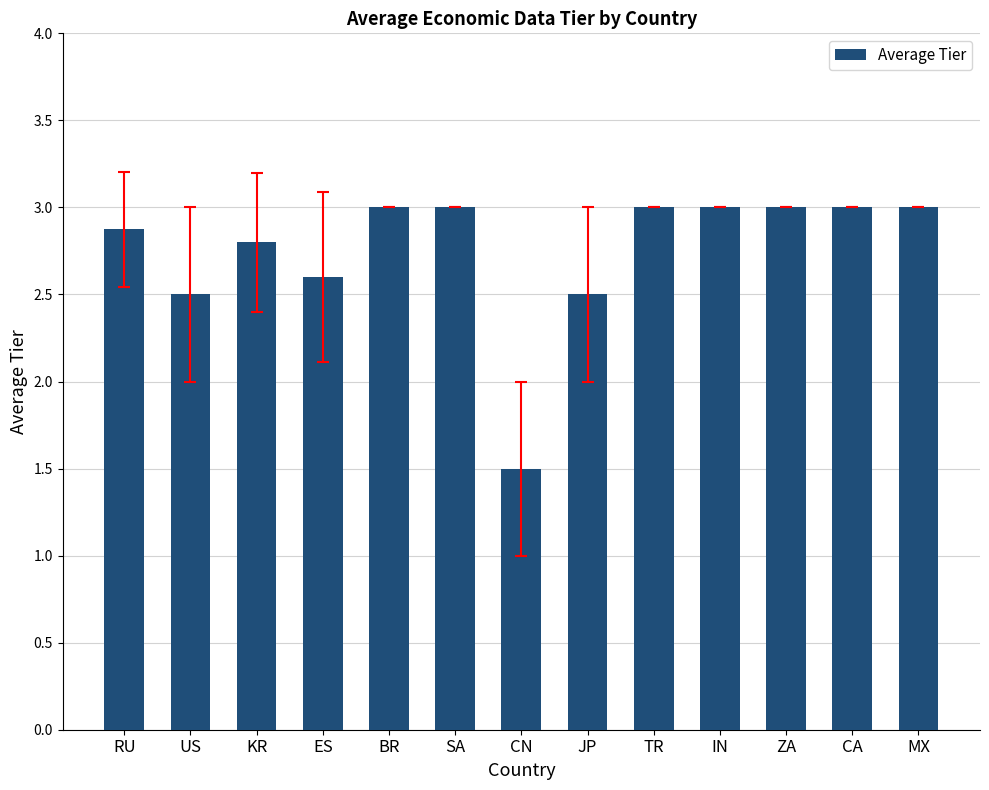

What is the label of the 10th bar from the left?

IN